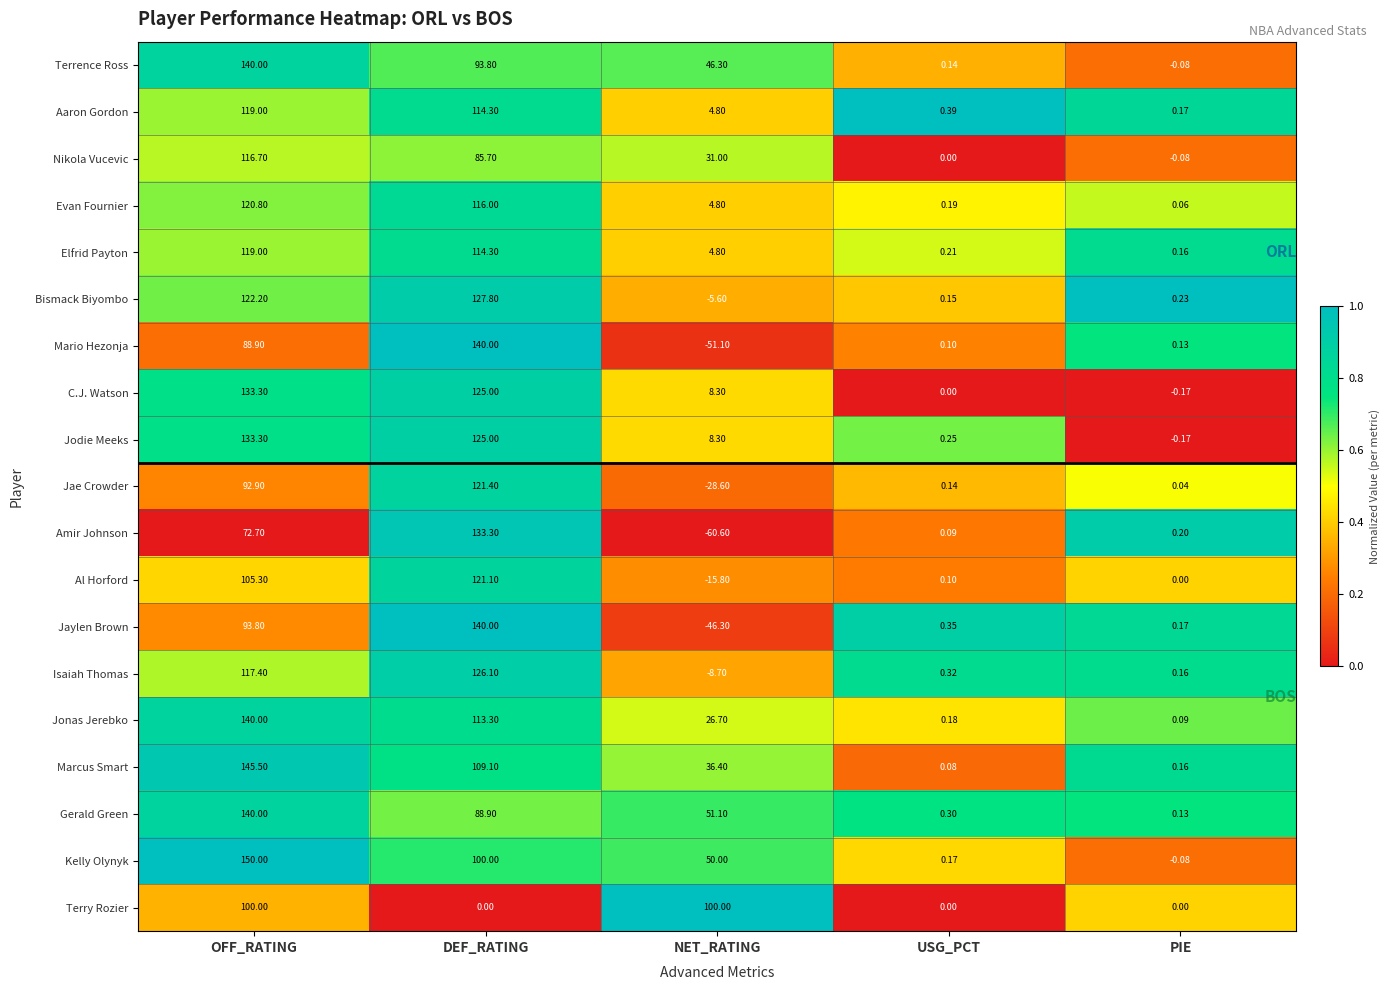

How many data points does each series have?

5